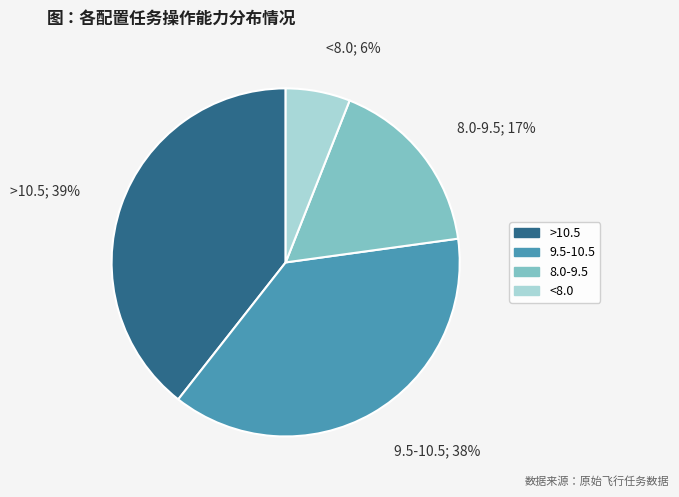

Is there any slice that represents more than half of the pie?

No